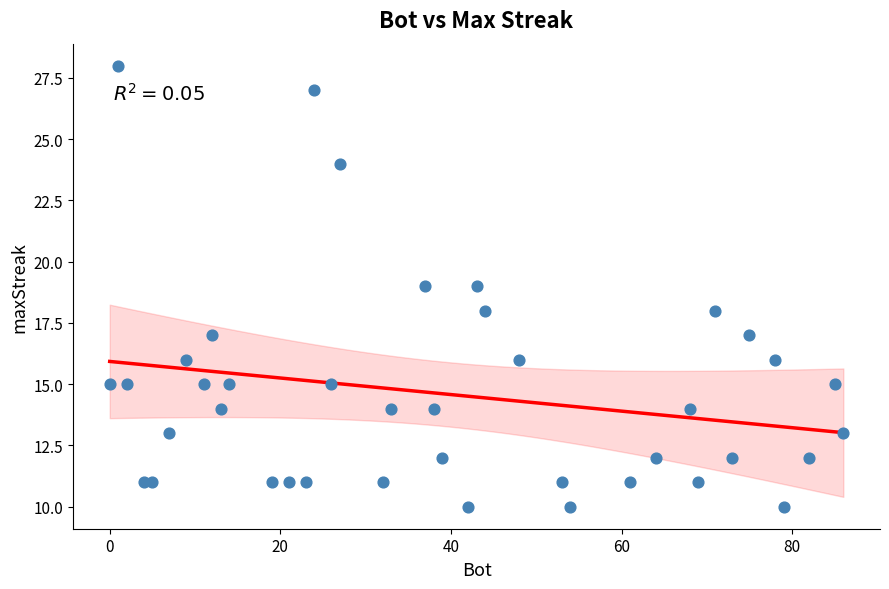

What is the range of X values (max minus min)?

86